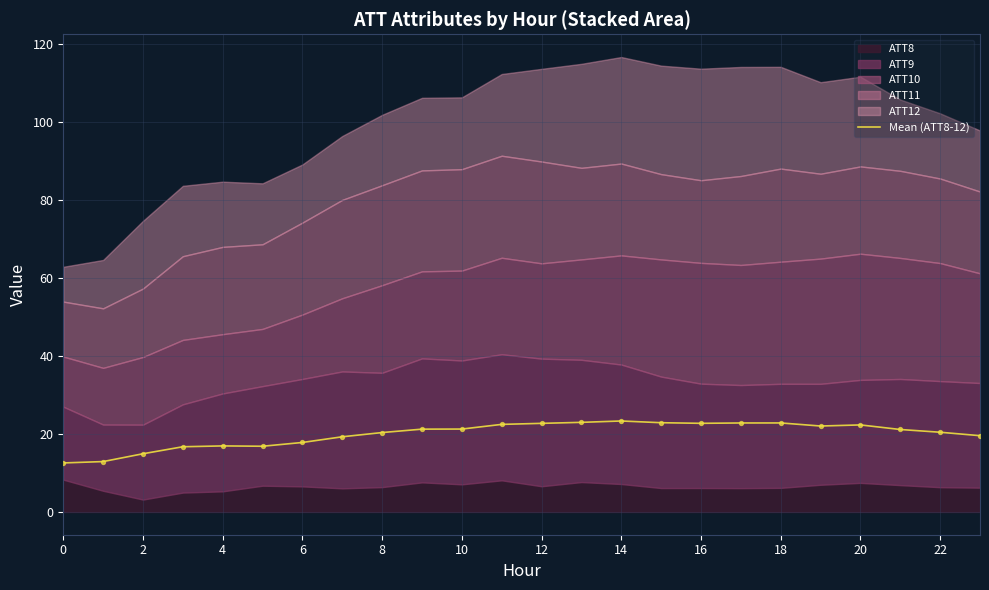

What is the highest value of the Mean (ATT8-12) series?

23.3